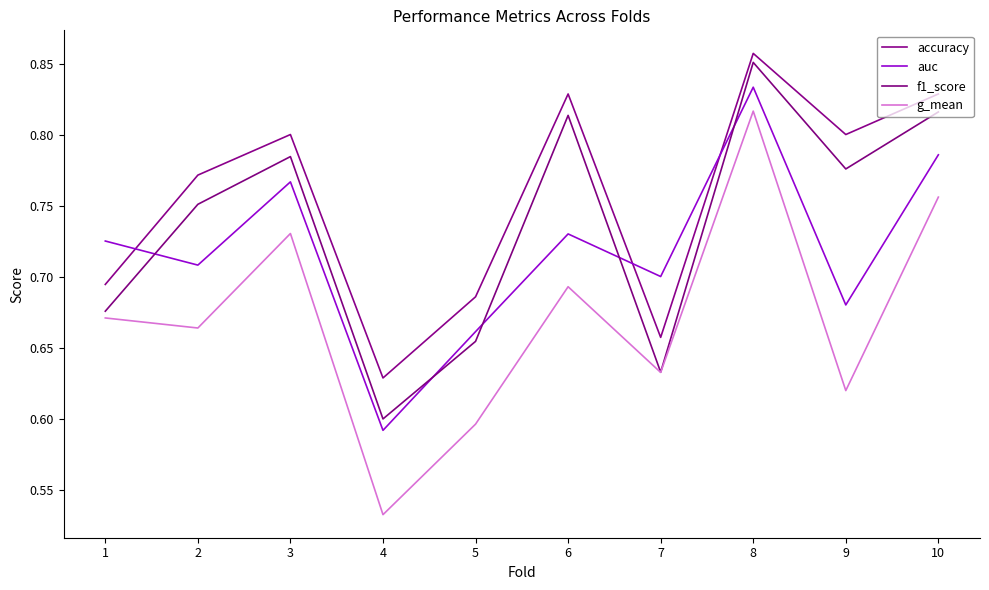

At which category is the sum across all series the highest?

8